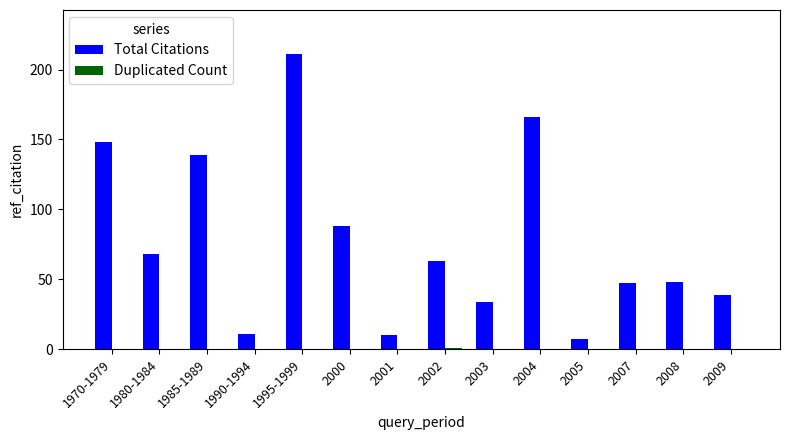

At which category is the sum across all series the highest?

1995-1999